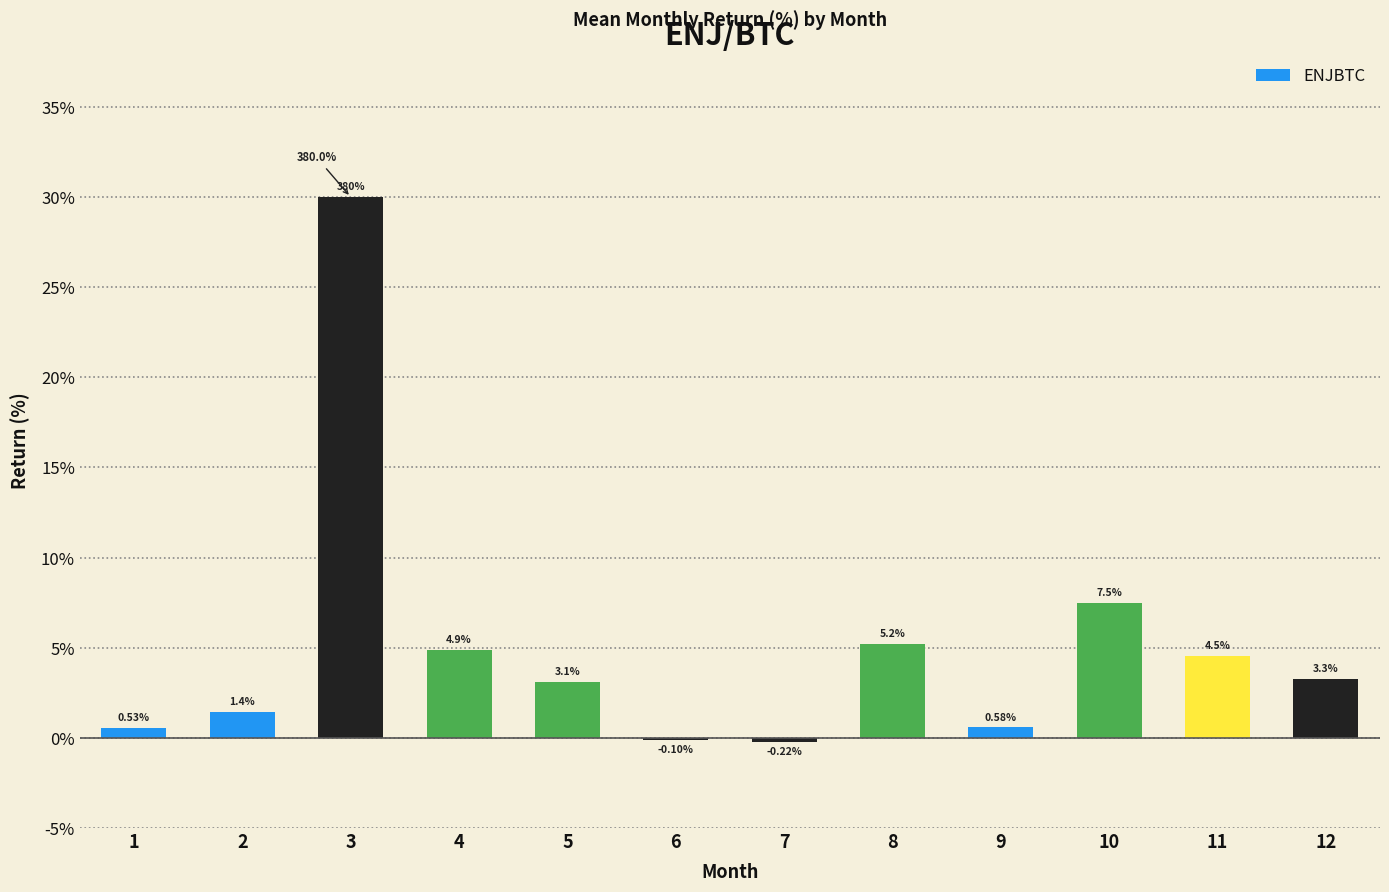

Which label corresponds to the largest value in the chart?

3